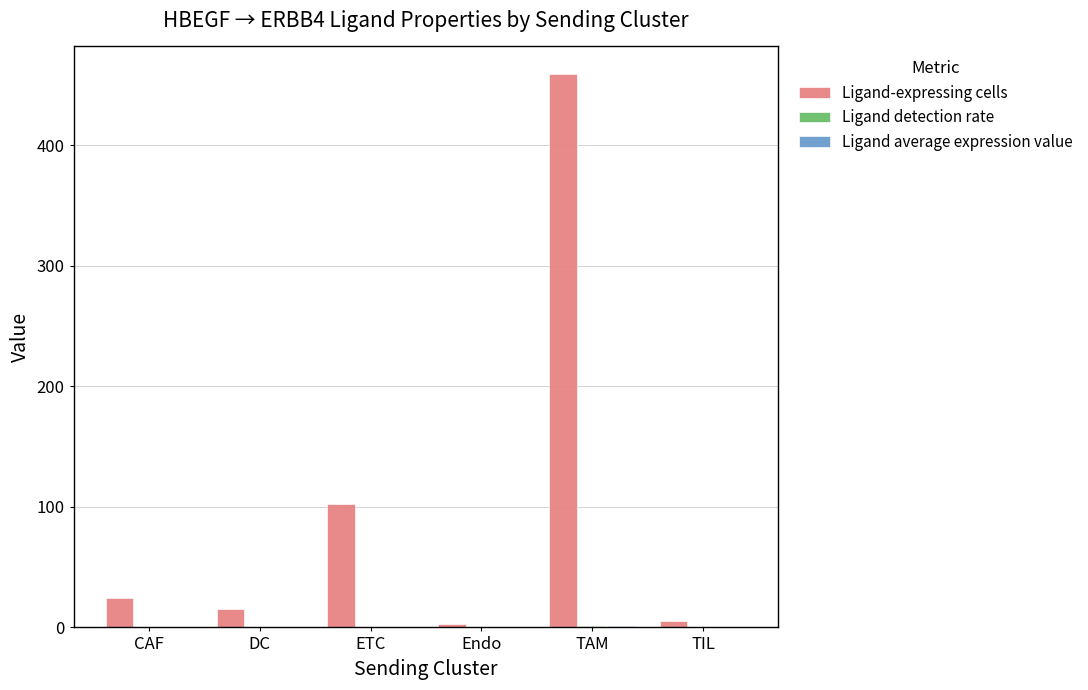

At which category is the sum across all series the highest?

TAM